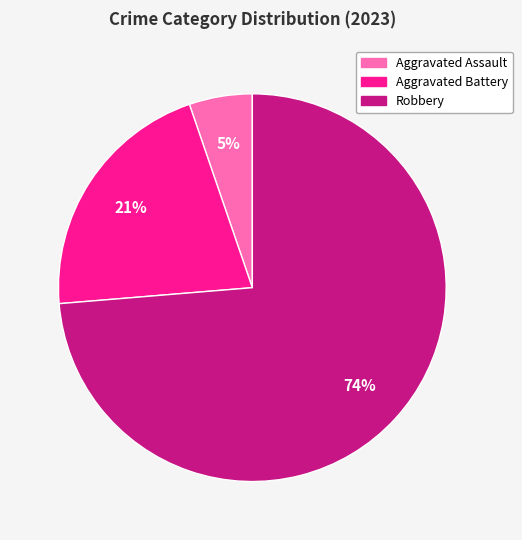

Does any single category account for the majority?

Yes